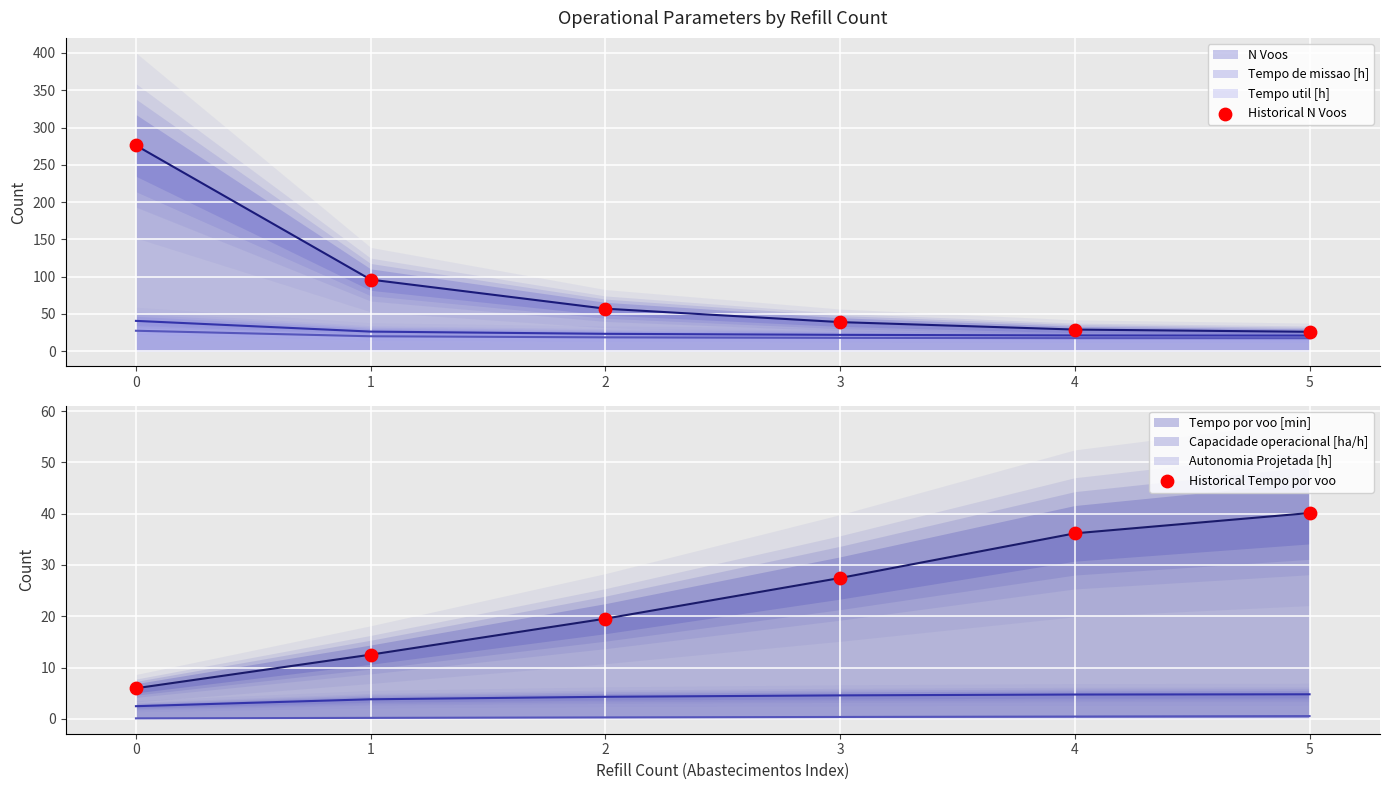

What is the total value across all series at 4?

65.2